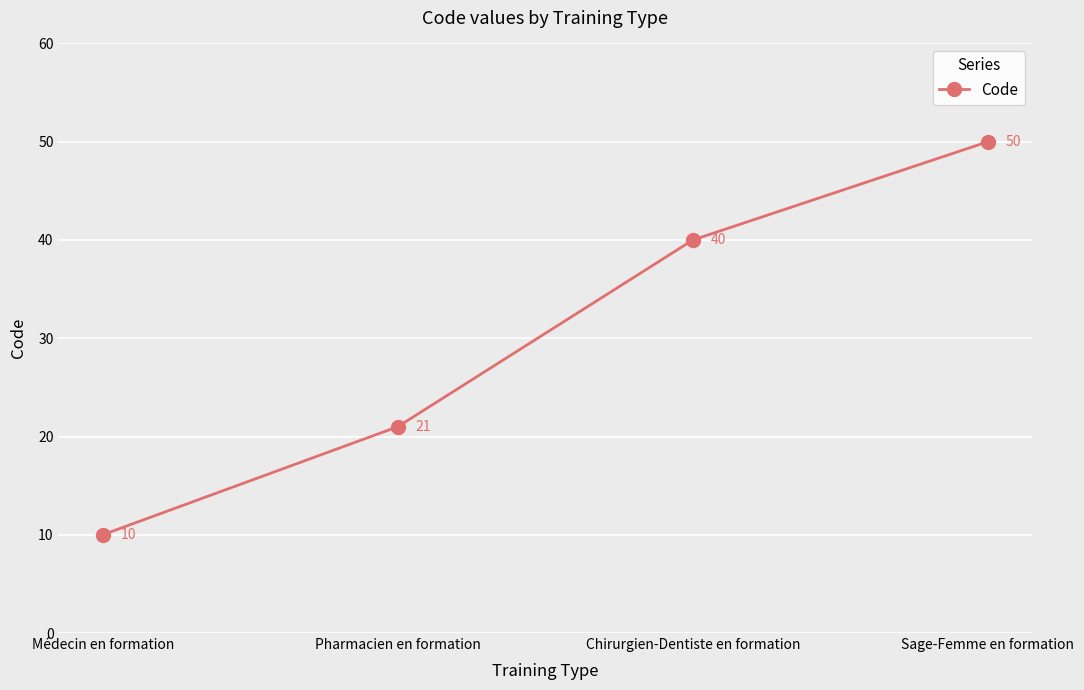

What is the label of the 4th point from the right?

Médecin en formation